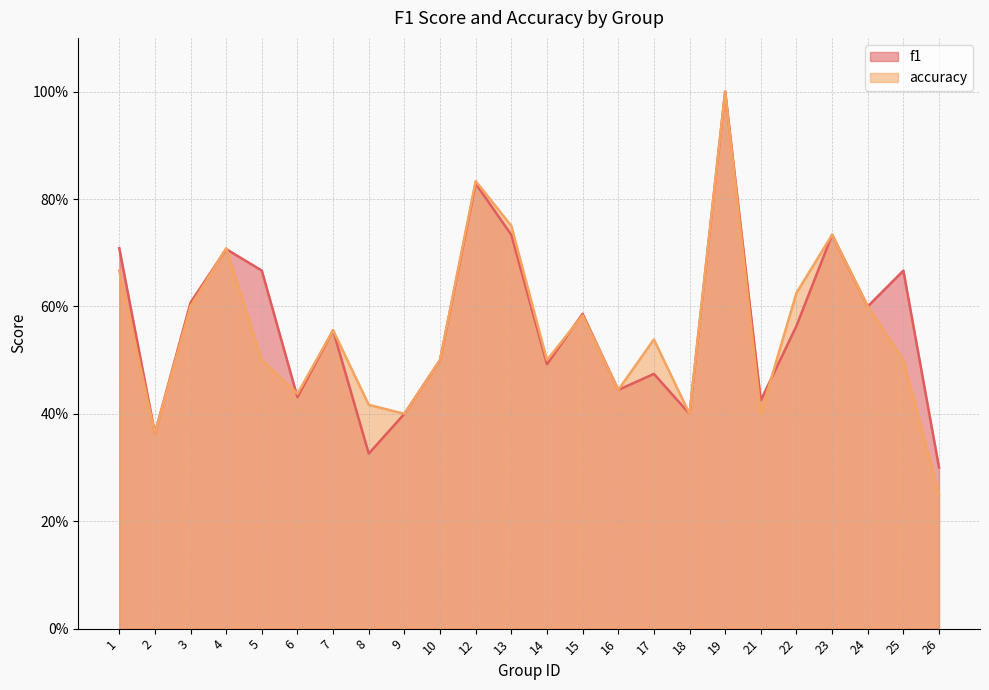

Does the chart have visible grid lines?

Yes